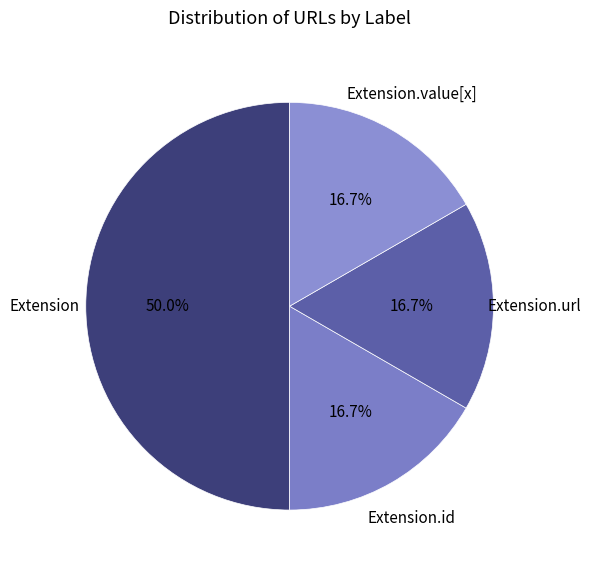

Does any single category account for the majority?

Yes